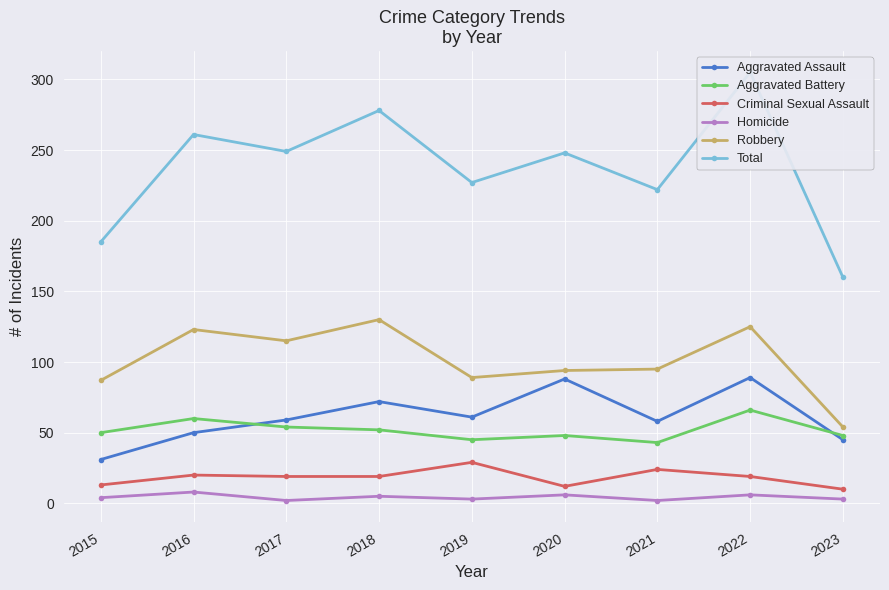

What is the minimum value shown in the chart?

2